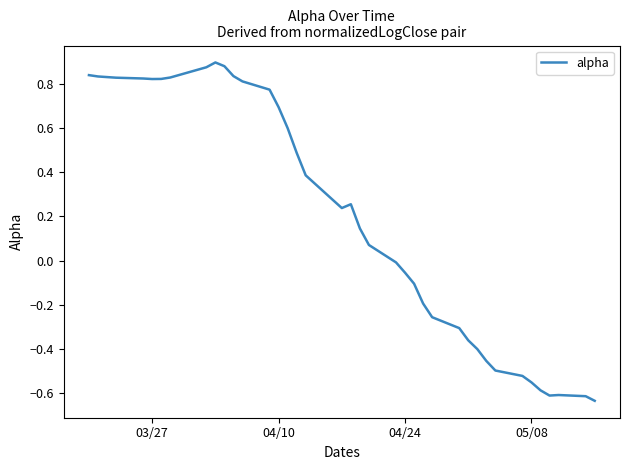

How many lines are shown in the chart?

1